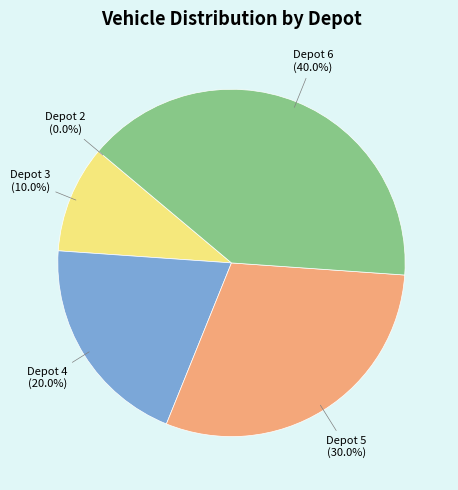

To the nearest percent, what is the difference between the Depot 4 and Depot 5 slice percentages?

10%